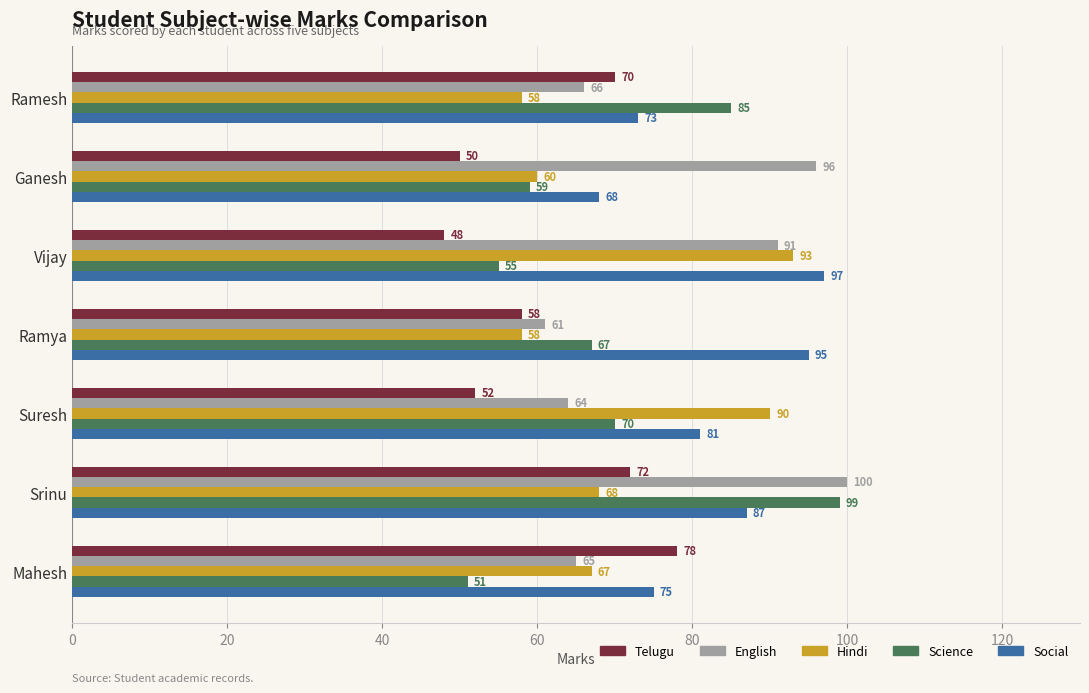

How many series are shown in this chart?

5